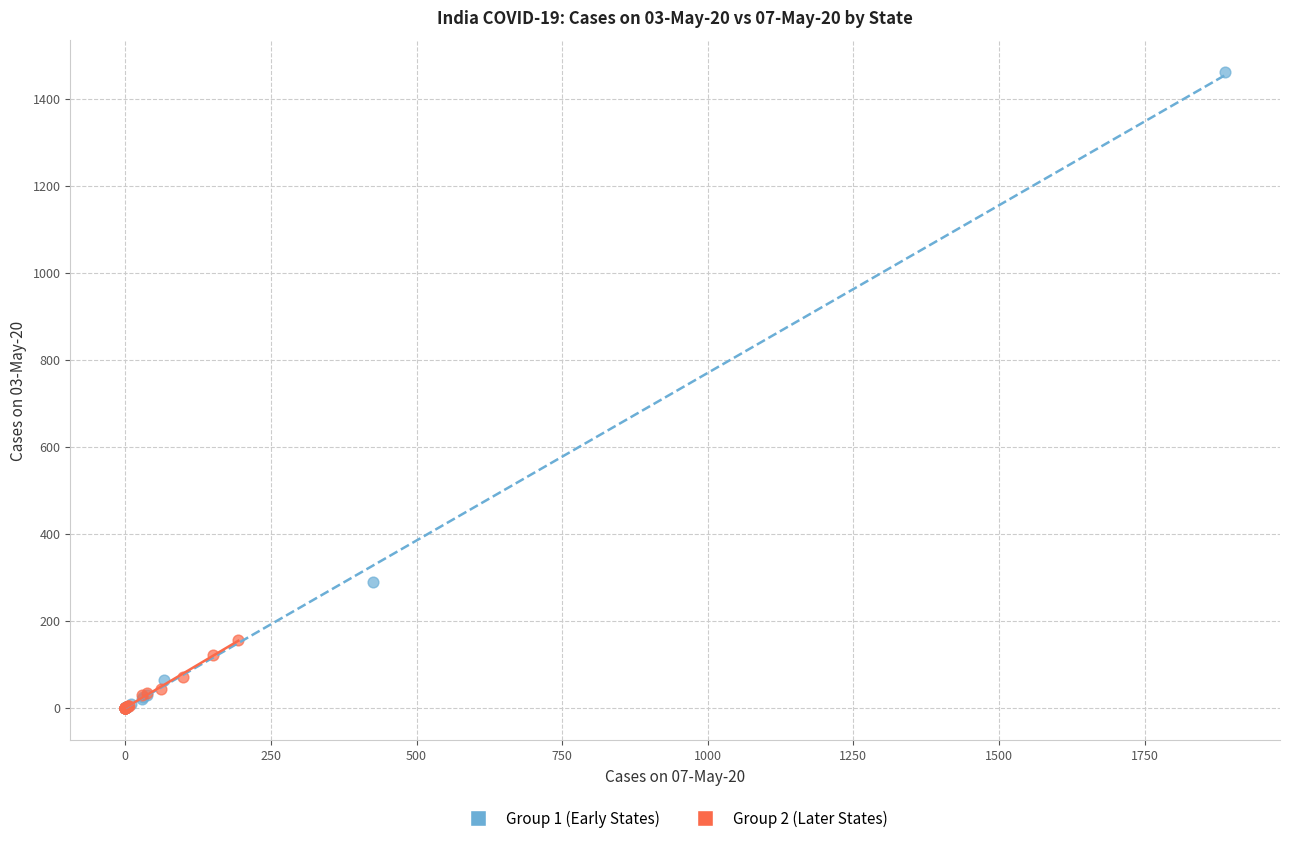

Which series reaches the maximum Y coordinate?

Group 1 (Early States)